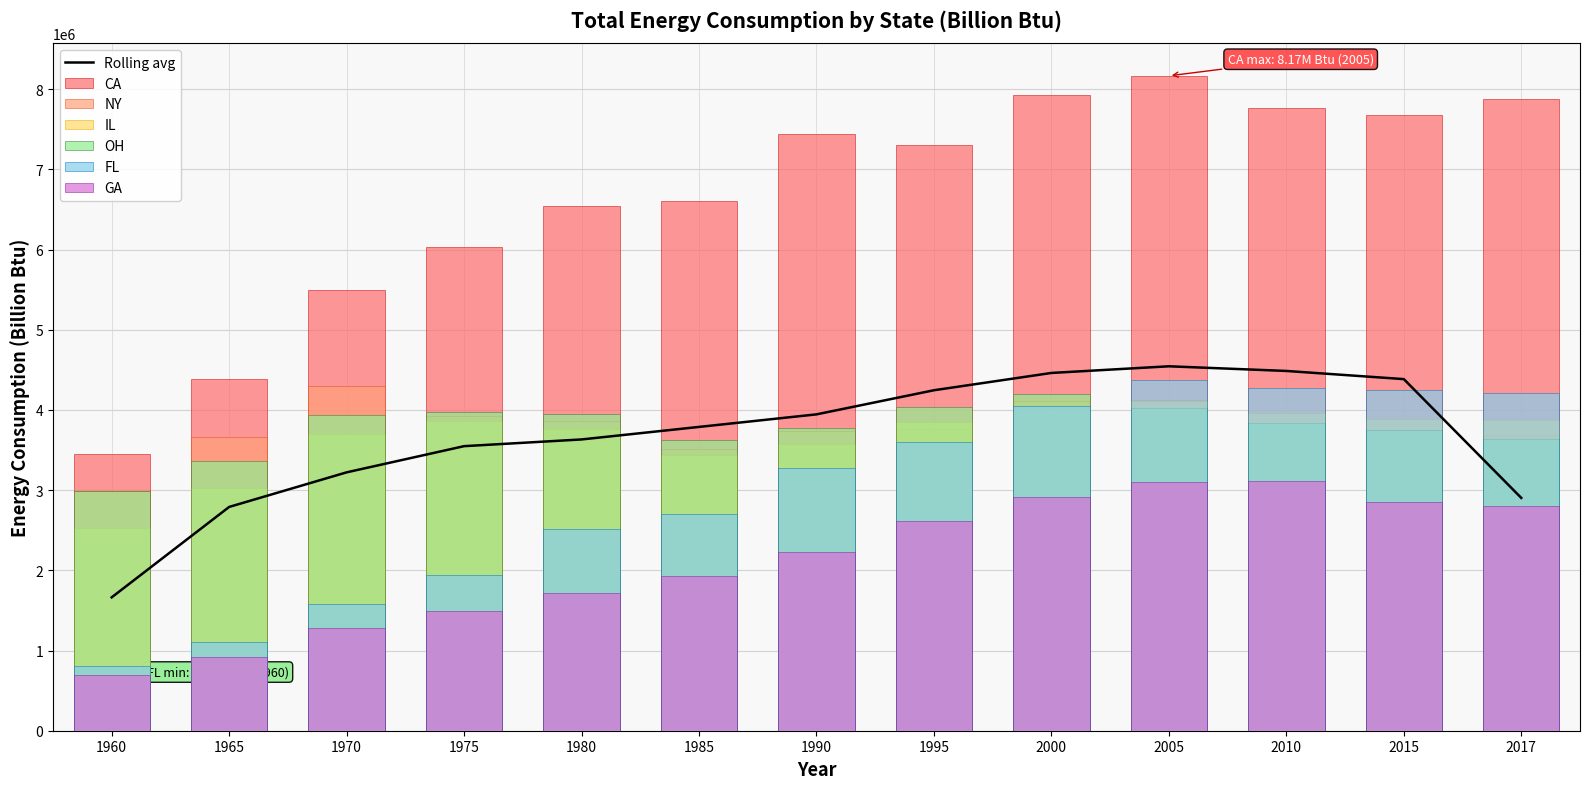

At which label does IL reach its minimum?

1960